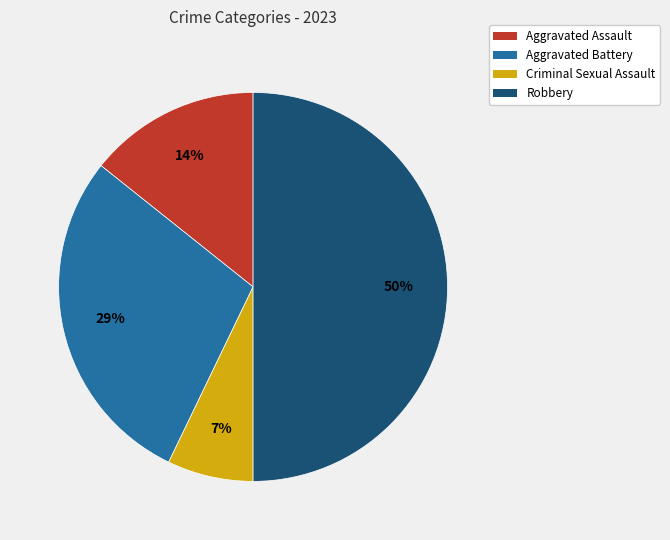

To the nearest percent, what is the combined percentage of Aggravated Assault and Robbery?

64%